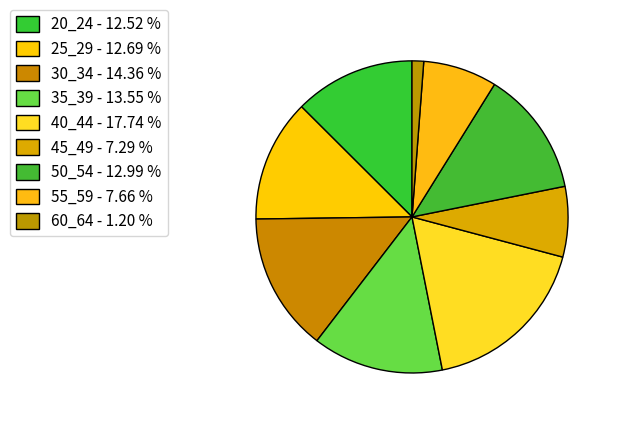

Count the number of slices in the pie.

9